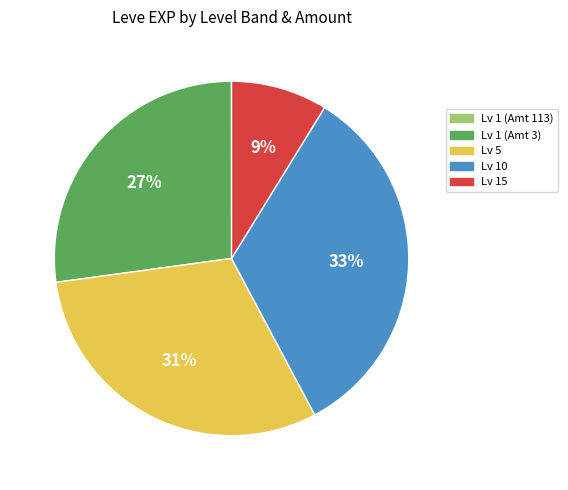

Is there a majority slice in this chart?

No